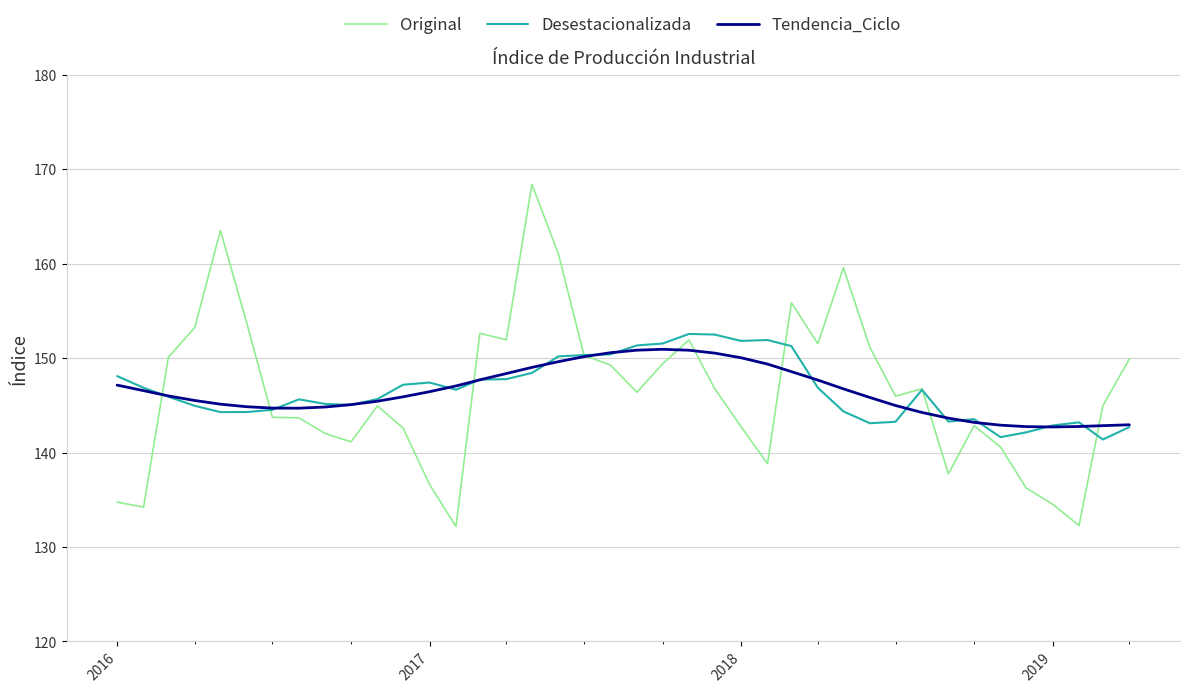

Which series has the widest spread of values?

Original